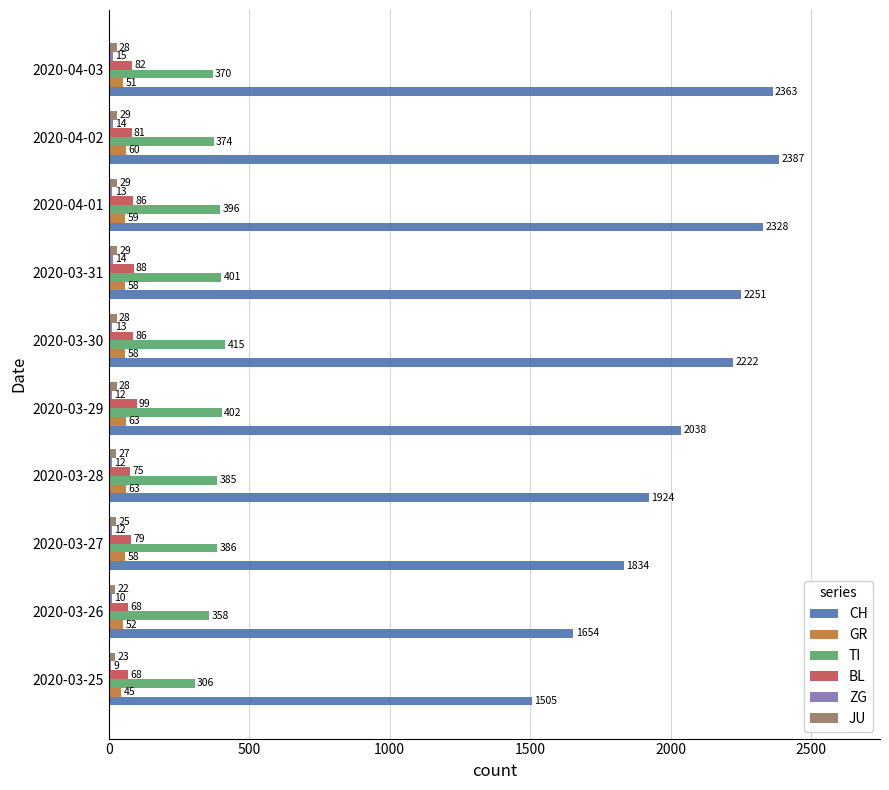

Count the JU values in the range 25 to 29.

8